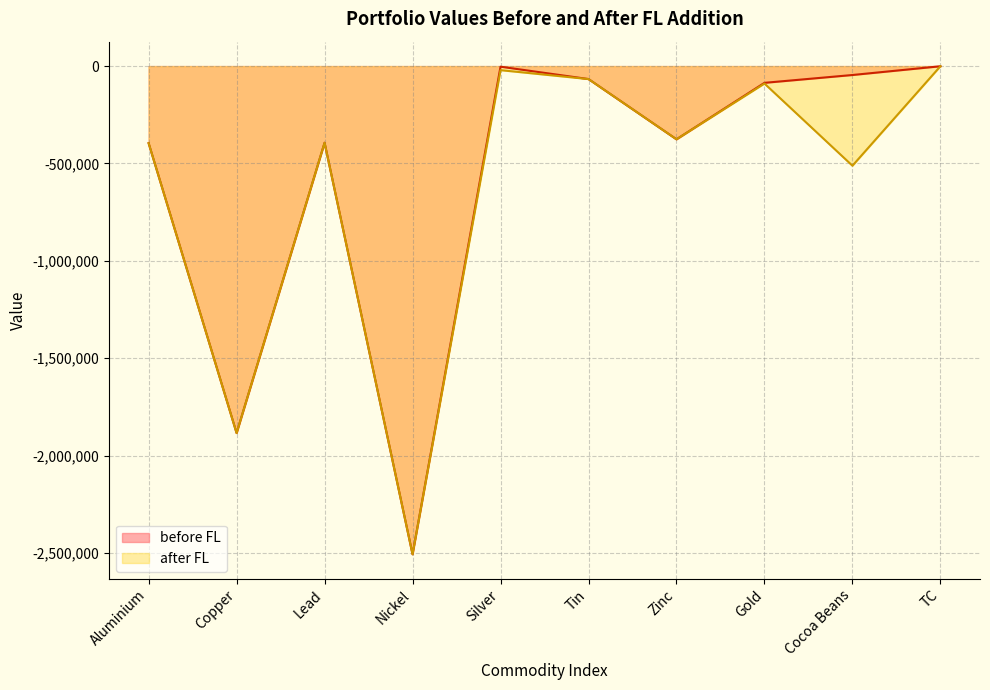

True or false: before FL has a value of -880.0 at TC.

True